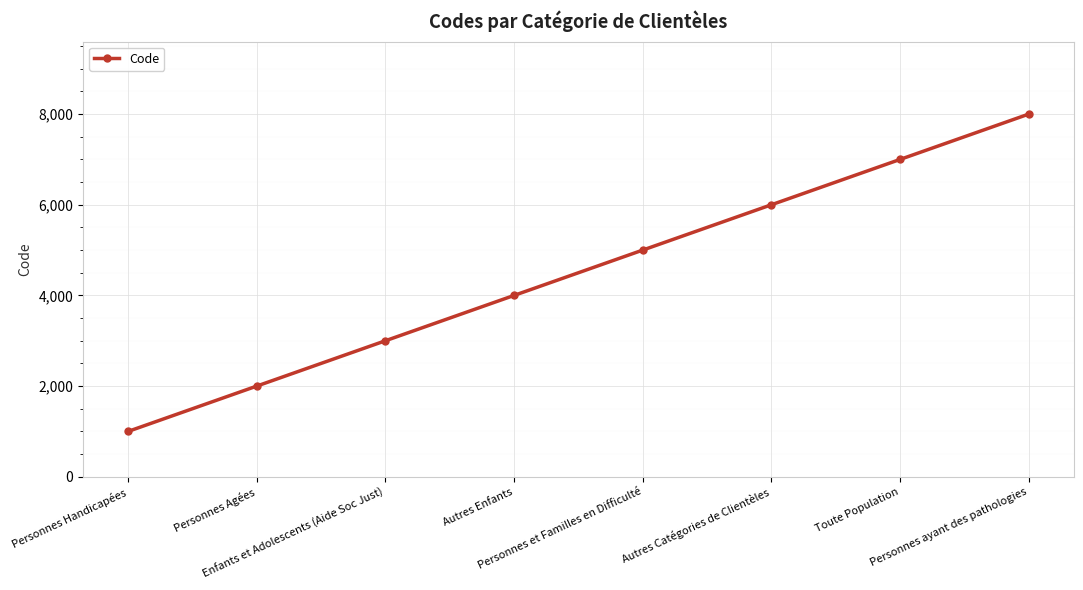

What is the sum of all values?

36000